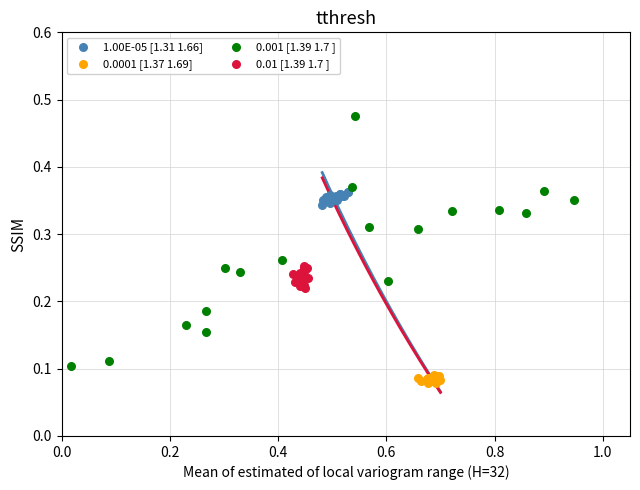

Which series contains the highest Y value?

0.001 [1.39 1.7 ]